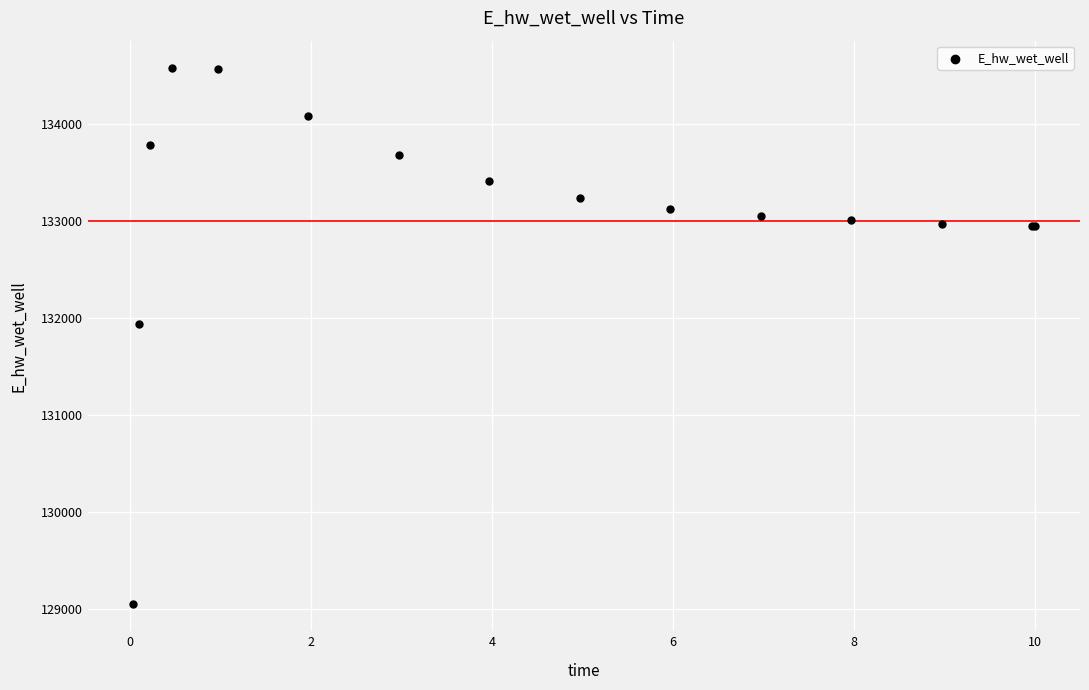

What Y value in the scatter plot is closest to 131814?

131934.6